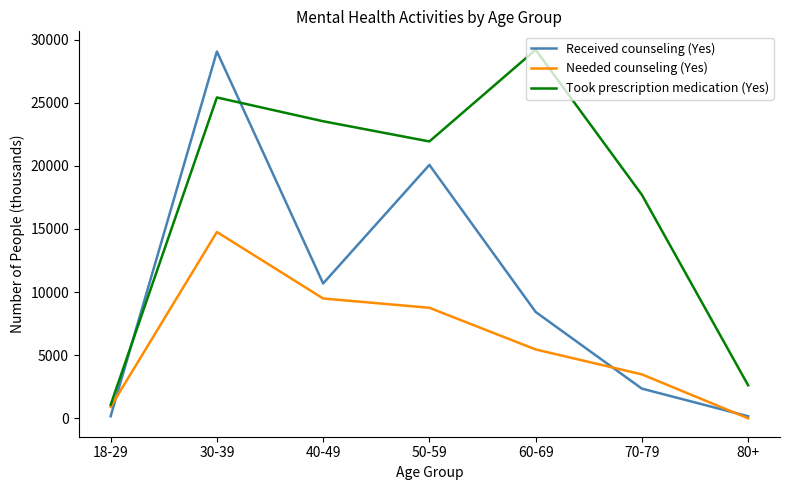

The value of Took prescription medication (Yes) at 40-49 is 31458. True or false?

False